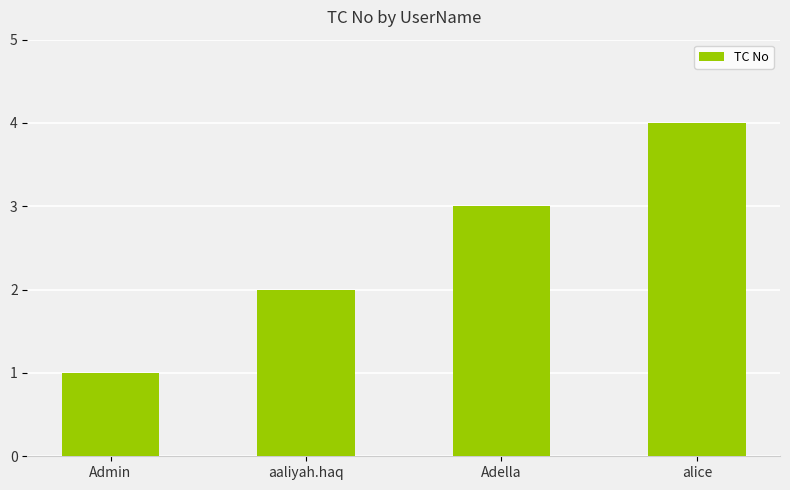

Which category has the lowest value across all series?

Admin